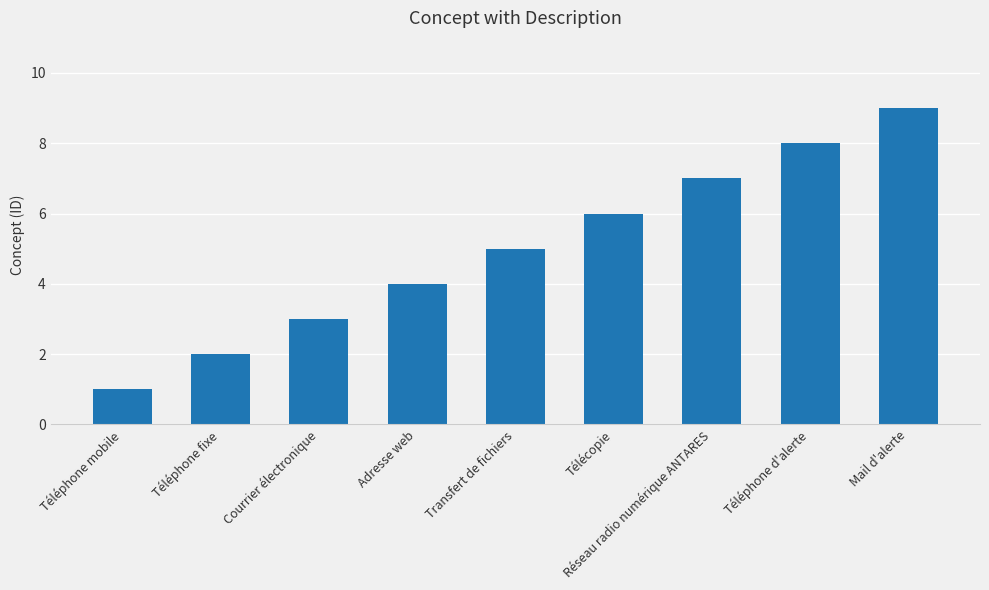

What is the difference between the maximum and second lowest values?

7